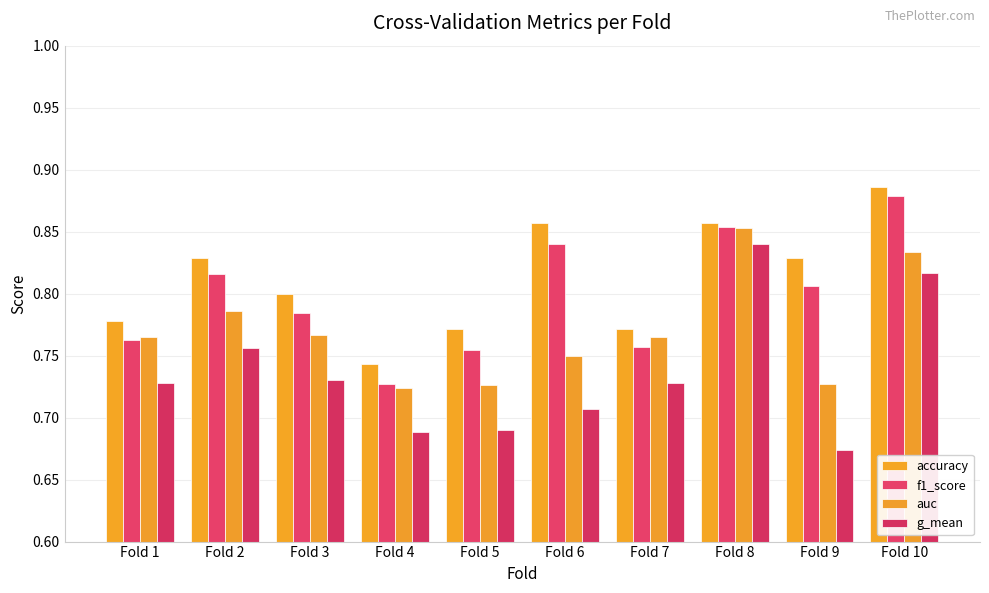

Does the chart contain any negative values?

No